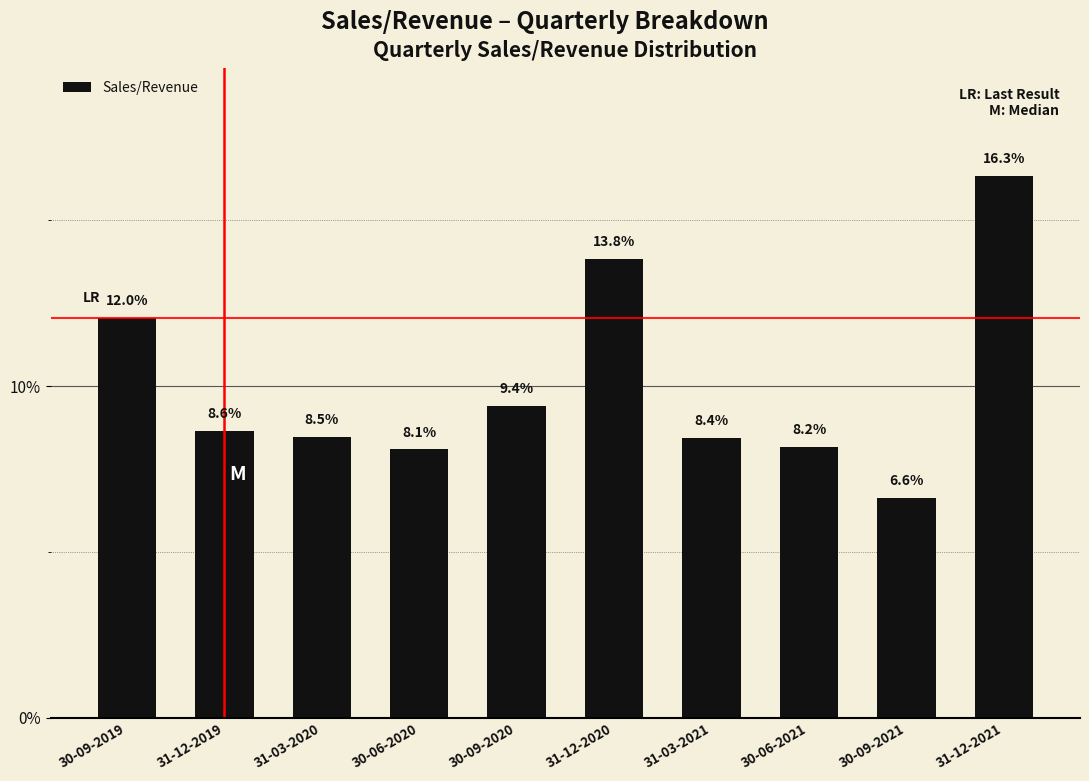

What is the approximate value at 30-06-2020?

8.1